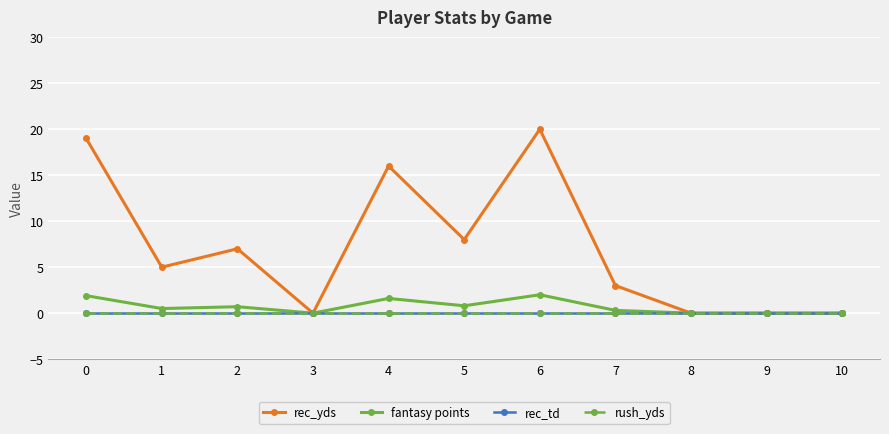

Does the chart display data point markers on the line(s)?

Yes